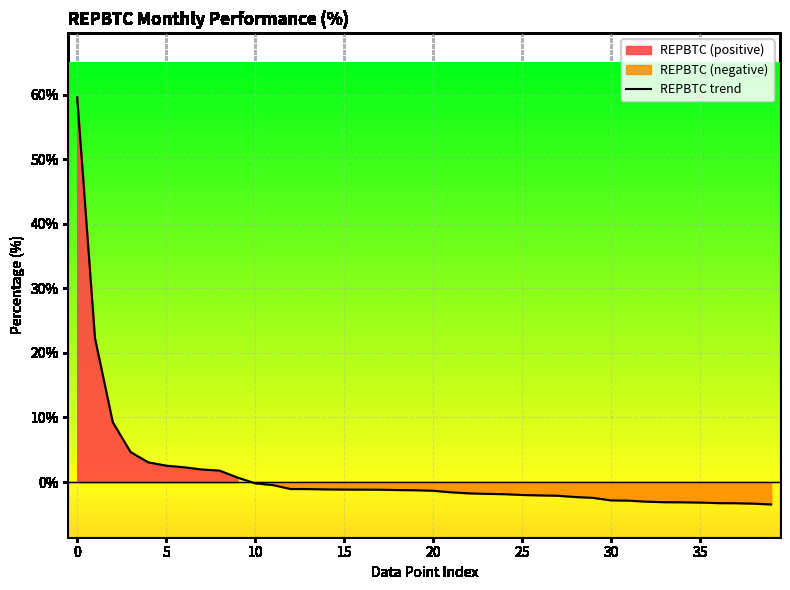

What is the lowest value of the REPBTC trend series?

-3.5